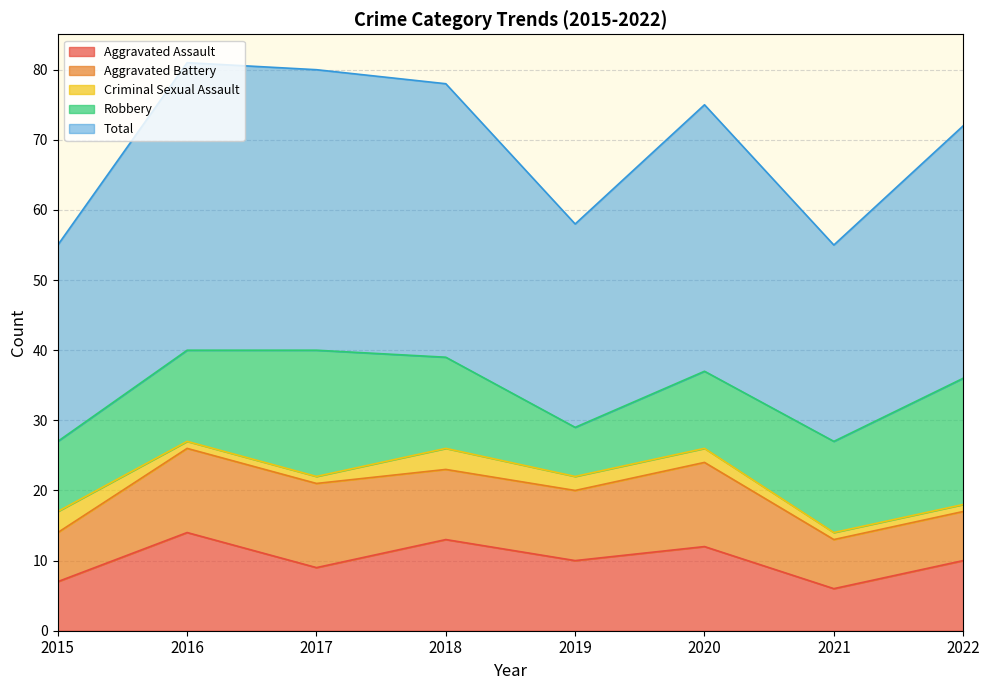

Between which two adjacent categories do Aggravated Battery and Robbery first intersect?

2018 and 2019